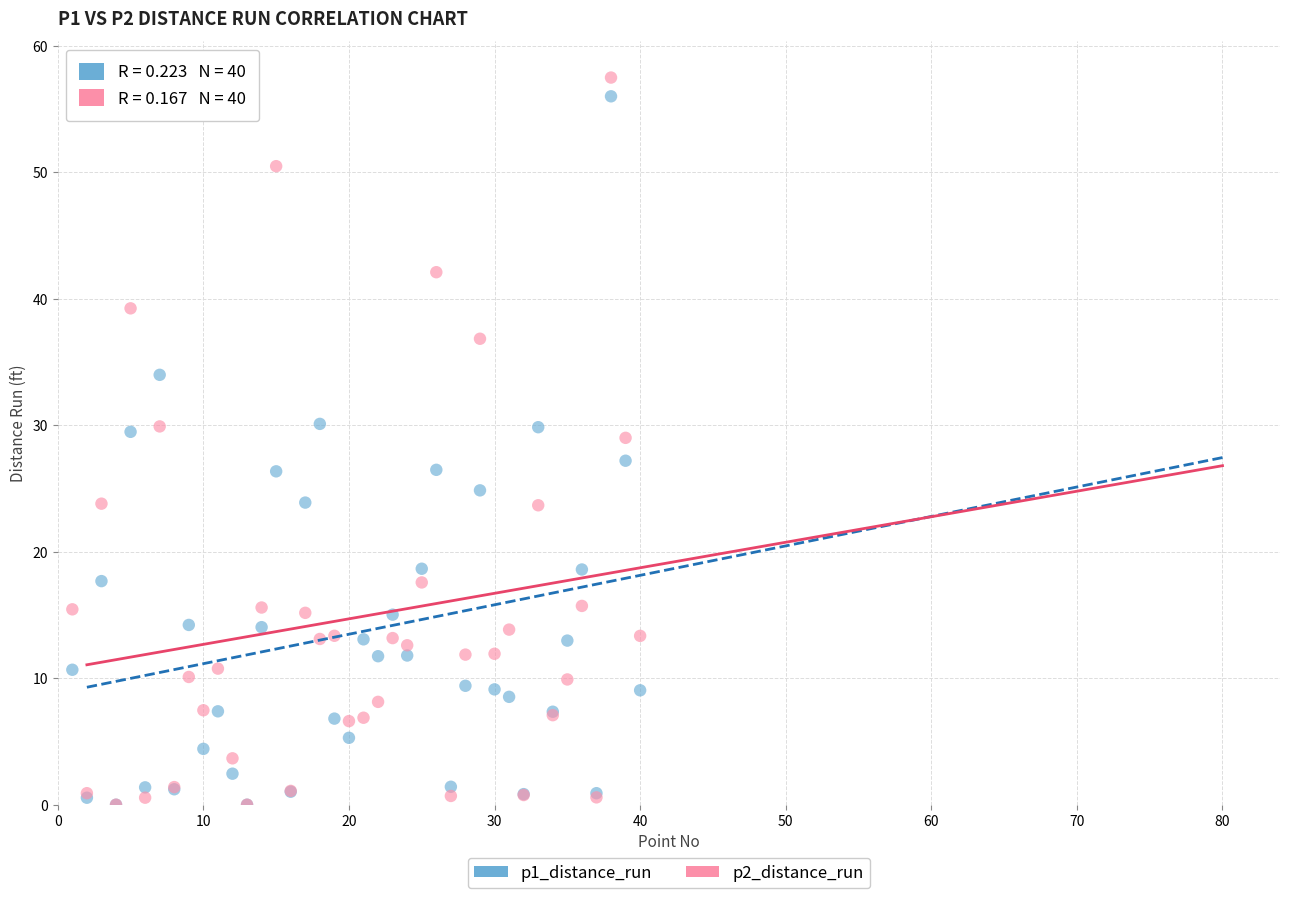

Which series has the largest Y range (max minus min)?

p2_distance_run